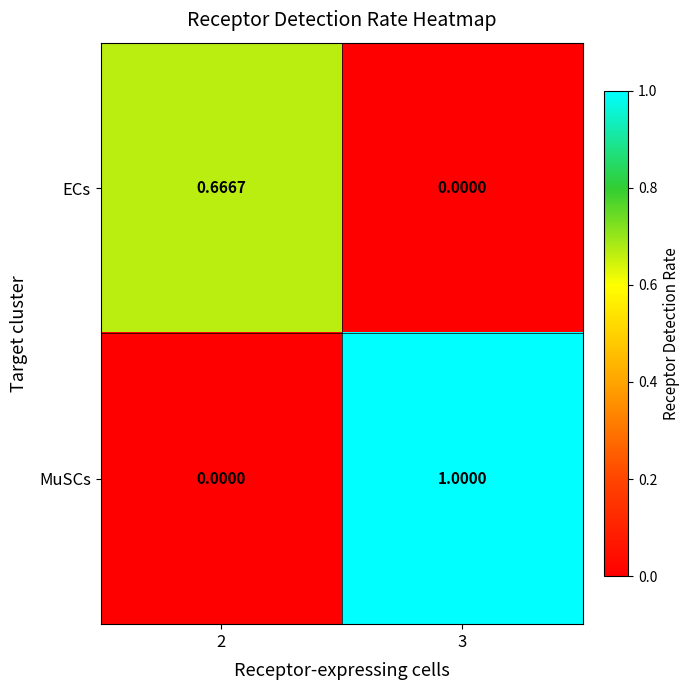

List the series in order of their overall mean, highest first.

MuSCs, ECs